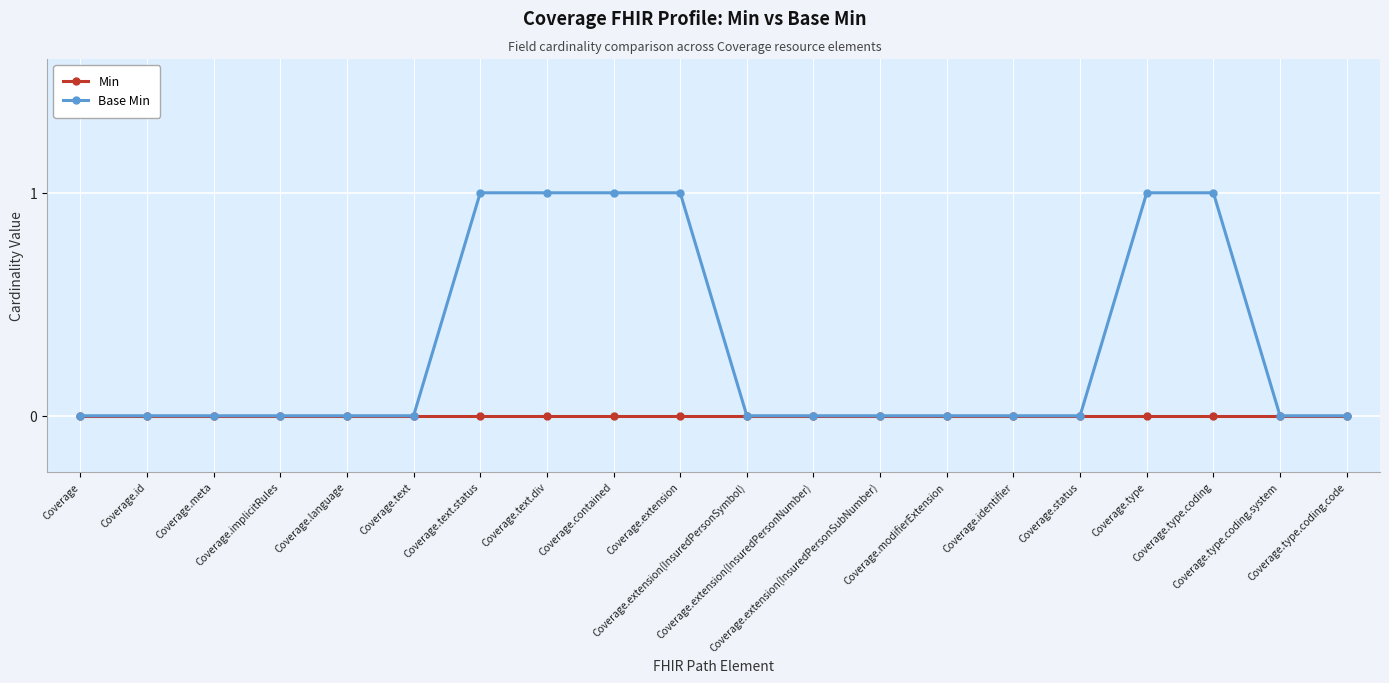

Which series has the widest spread of values?

Base Min